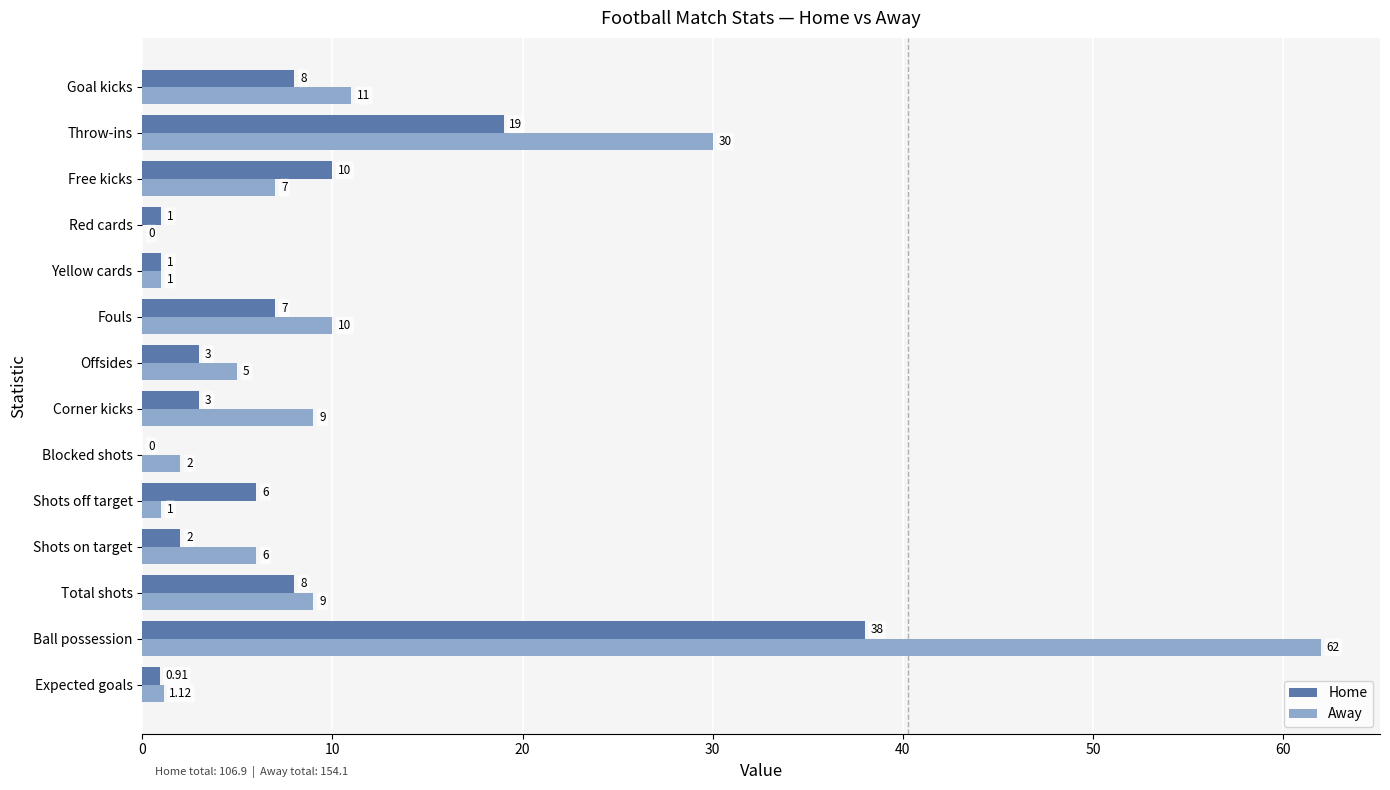

How many series are shown in this chart?

2